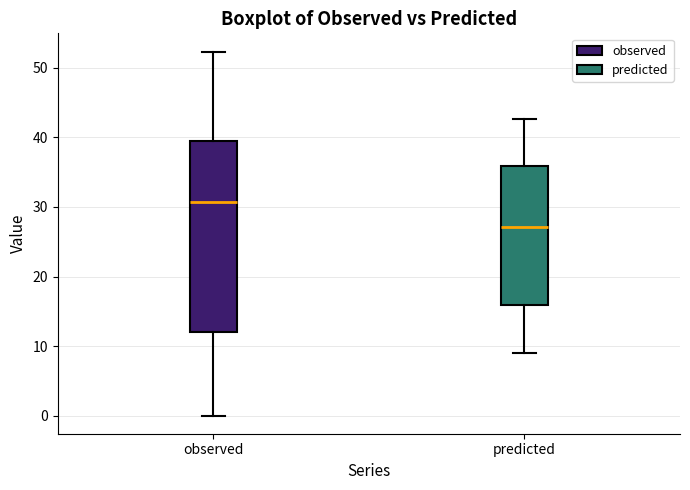

Which box's median line is the lowest?

predicted